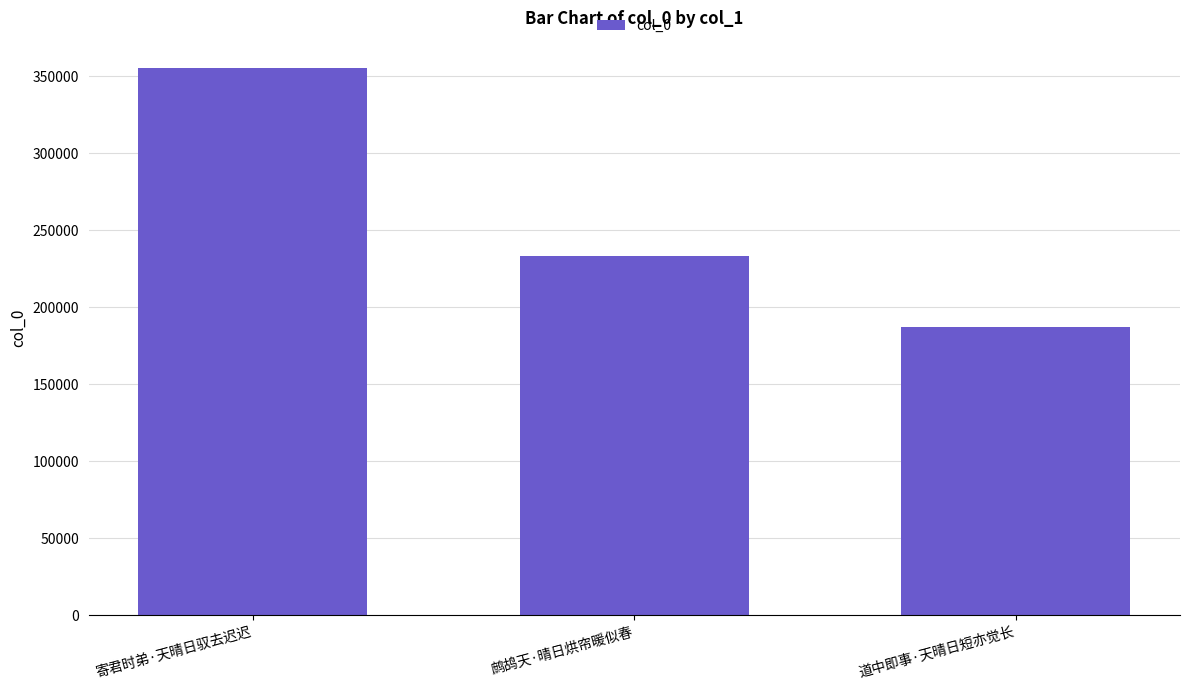

What is the difference between the values at 道中即事·天晴日短亦觉长 and 鹧鸪天·晴日烘帘暖似春?

45916